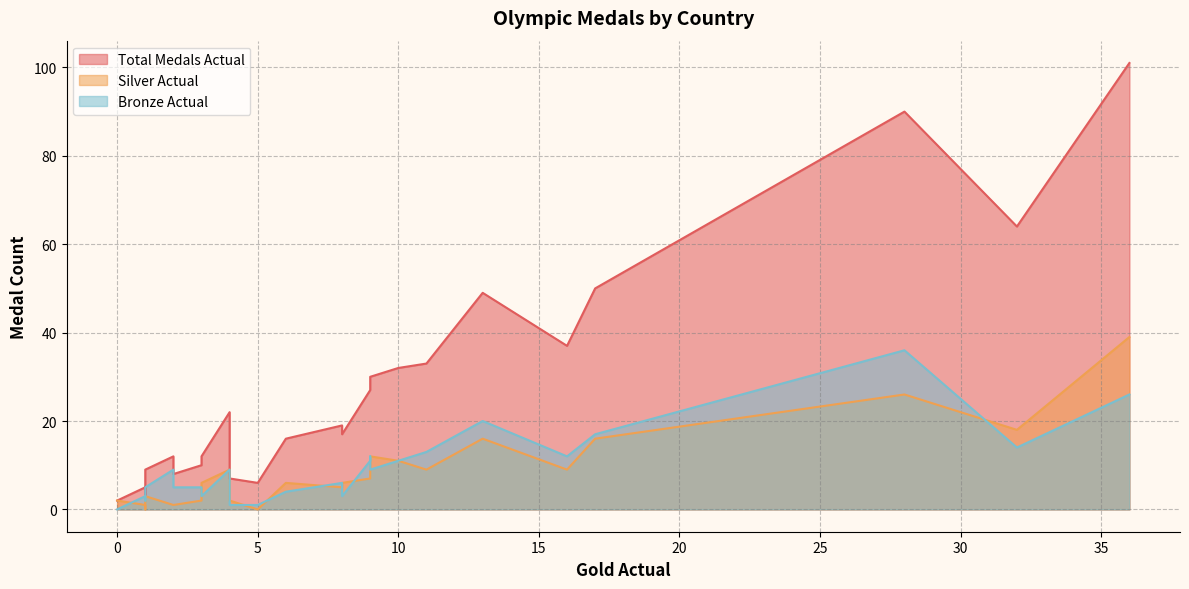

What is the value of the Total Medals Actual point at the 22nd from the left?

9